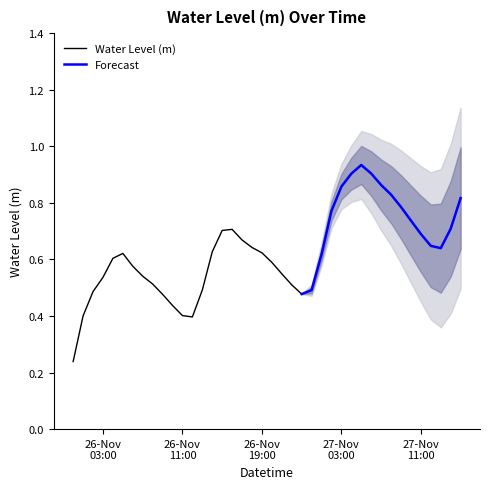

At which category does the chart reach its peak across all series?

2022-11-27 05:00:00